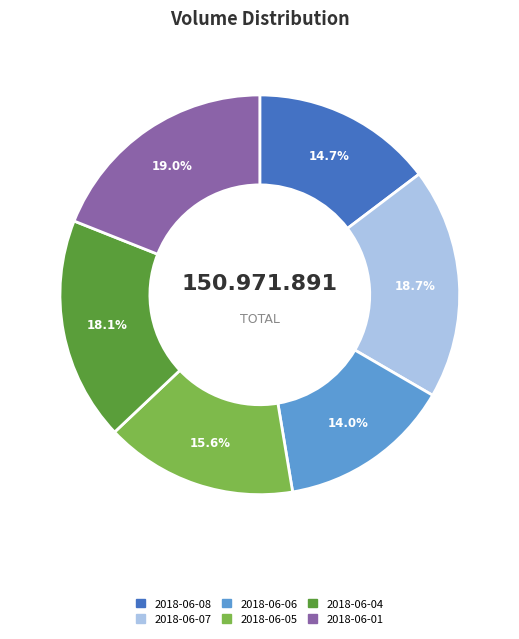

How much of the chart is everything except 2018-06-04?

81.9%